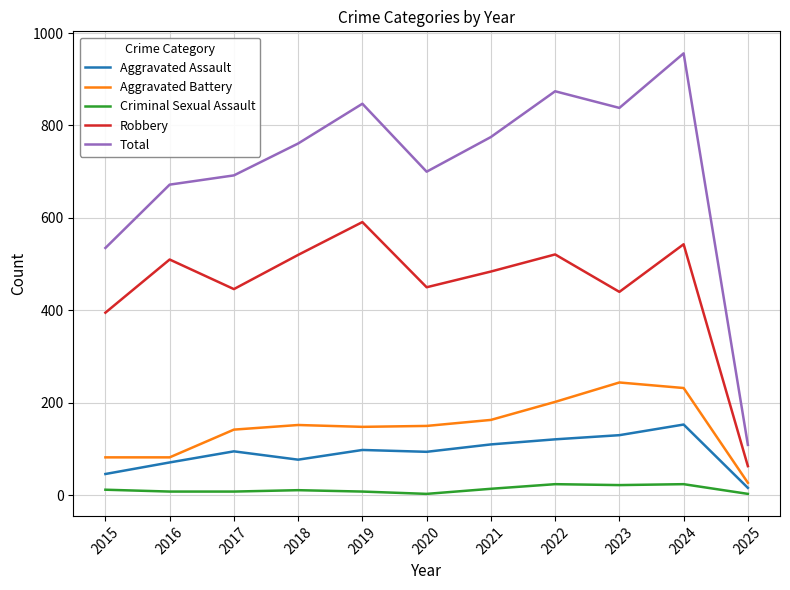

What is the spread (max minus min) of values at 2024?

932